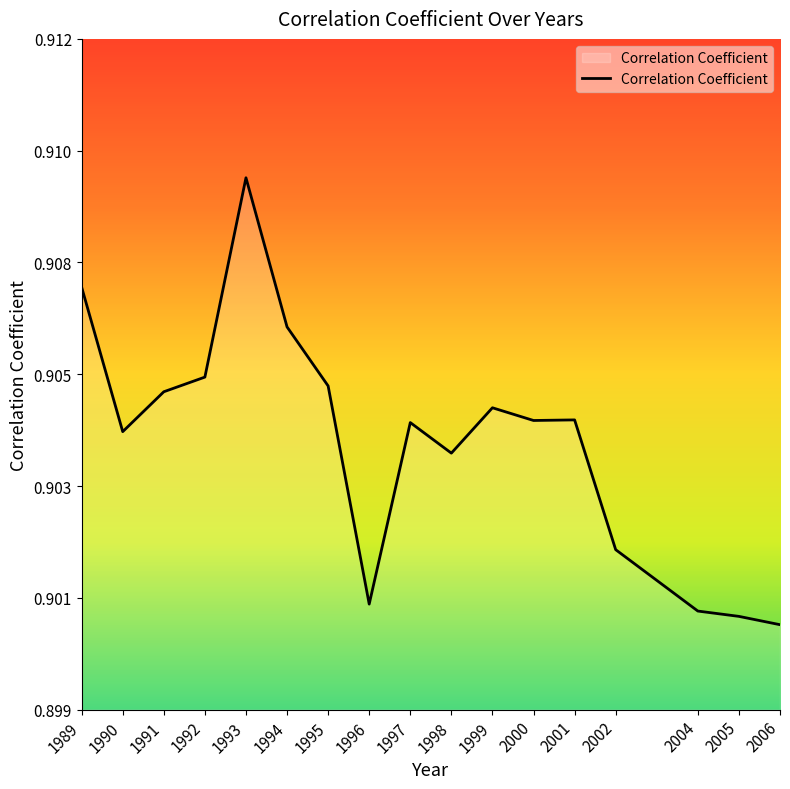

Does the chart display data point markers on the line(s)?

No